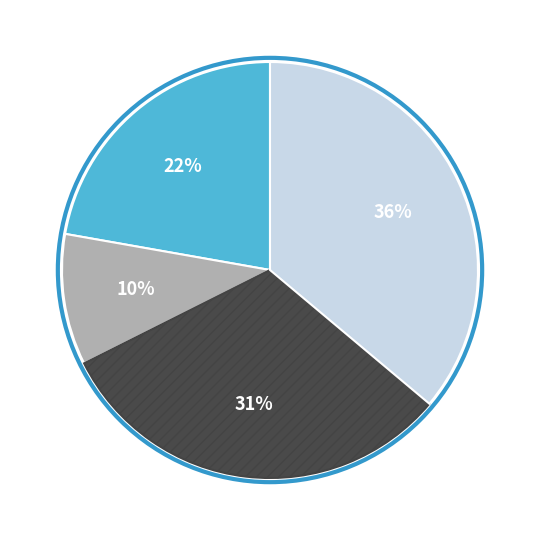

Is there a majority slice in this chart?

No